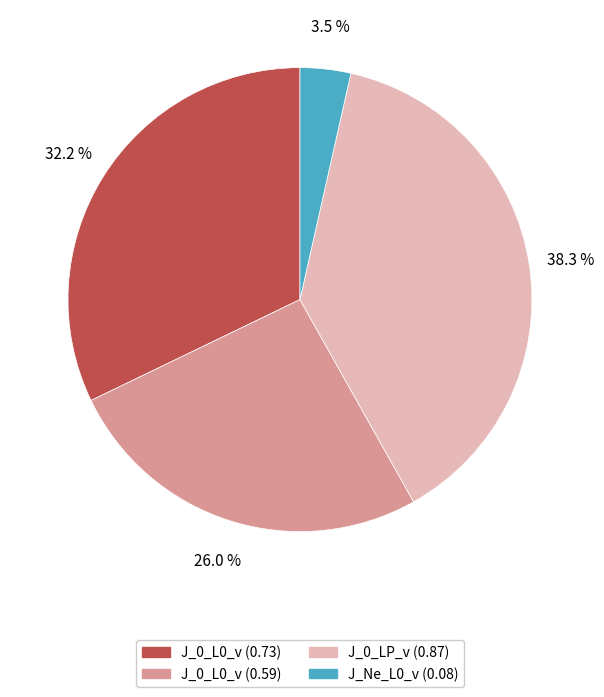

Count the number of slices in the pie.

4